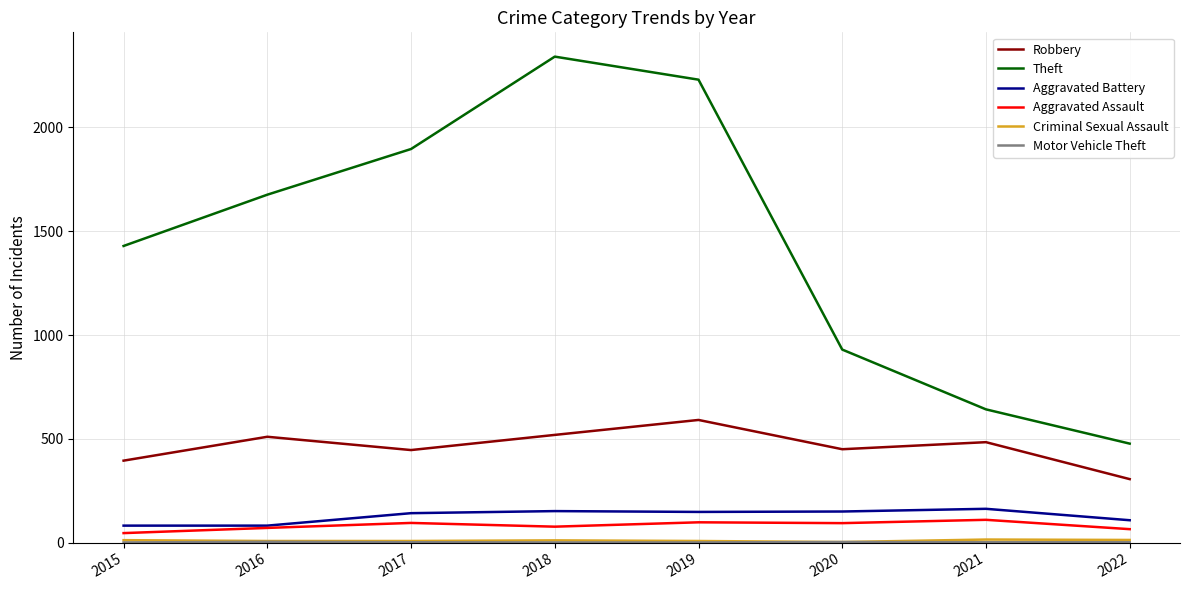

Which series changed the most between 2018 and 2021?

Theft